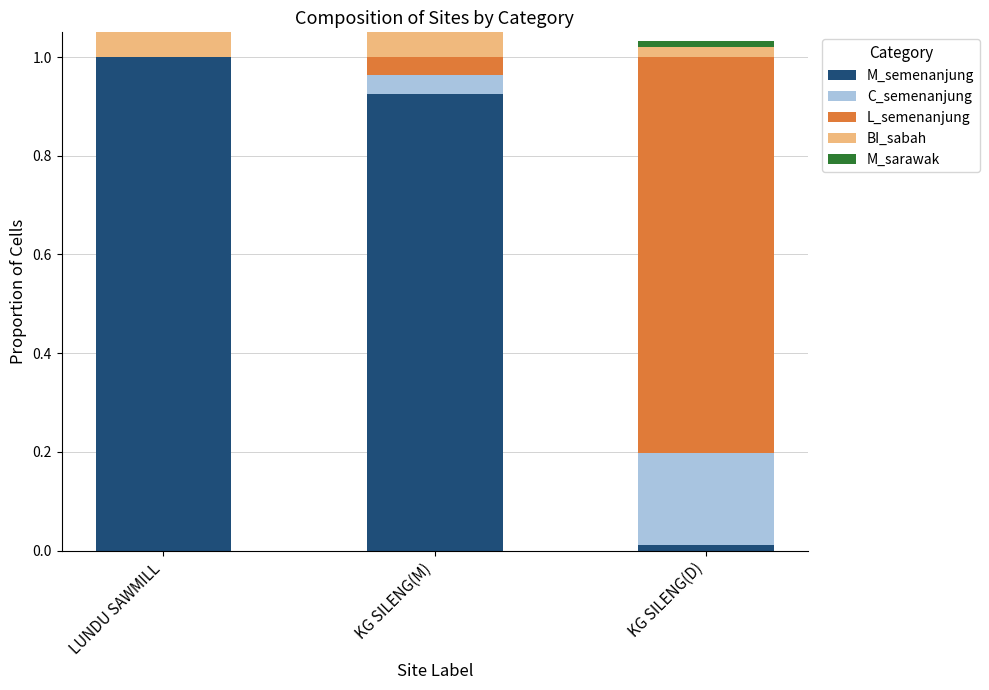

Rank the categories by M_semenanjung value from lowest to highest.

KG SILENG(D), KG SILENG(M), LUNDU SAWMILL